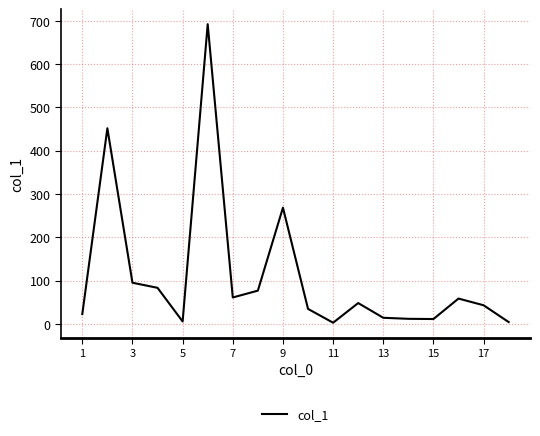

How many distinct data groups are displayed?

1